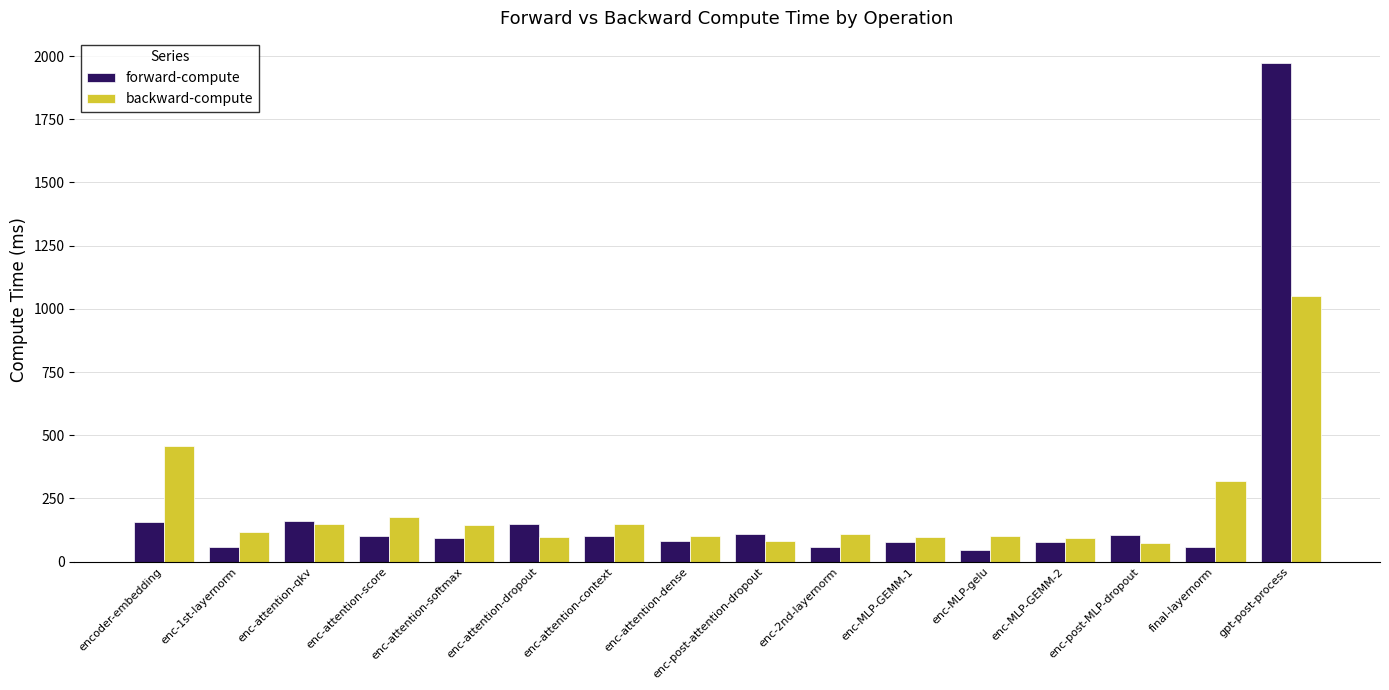

At which category is the sum across all series the highest?

gpt-post-process